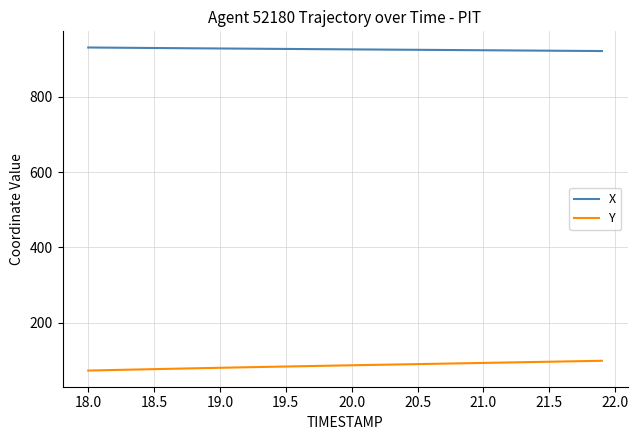

What is the maximum value for Y?

99.3